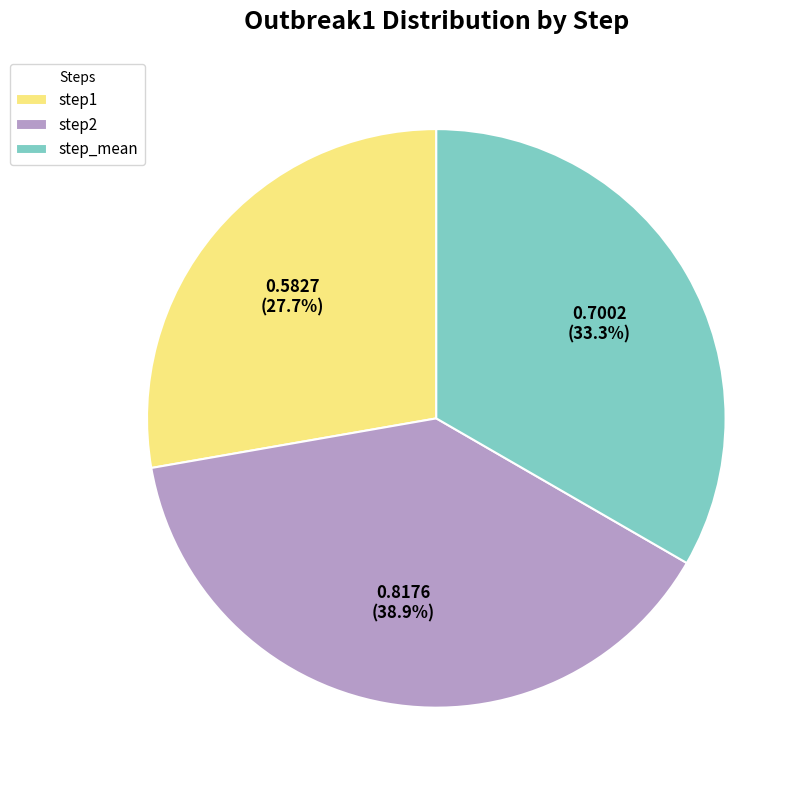

Which has a higher value, step2 or step_mean?

step2